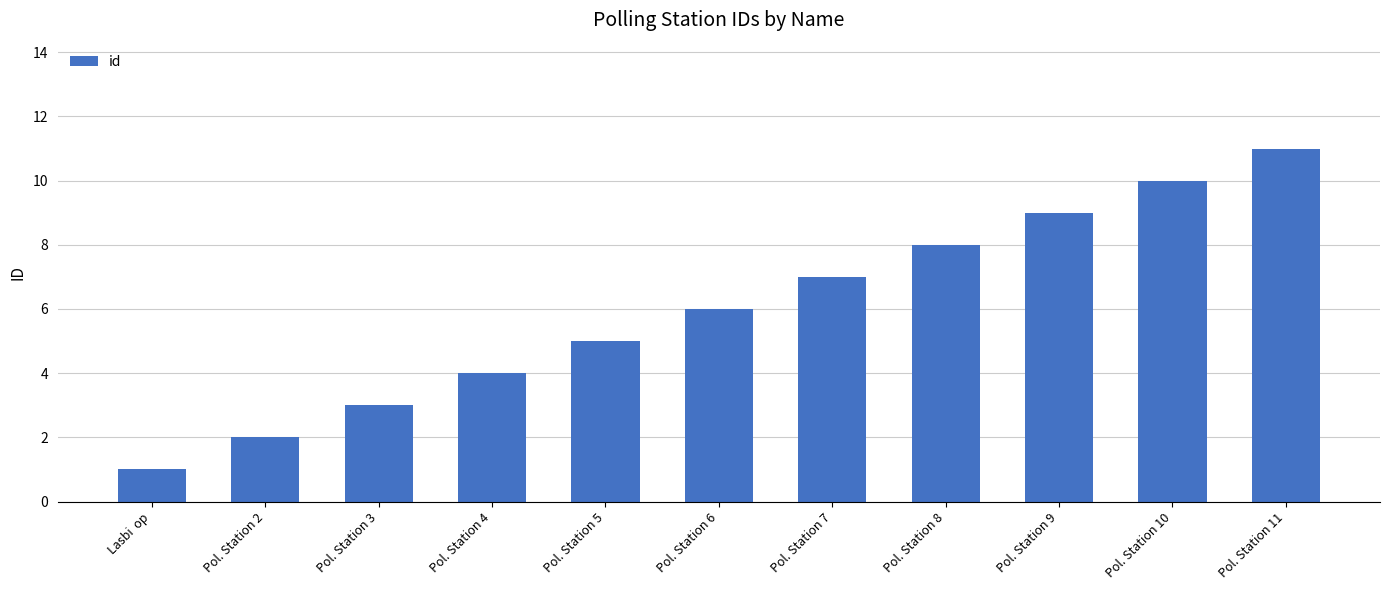

What is the sum of the values at Pol. Station 6 and Pol. Station 5?

11